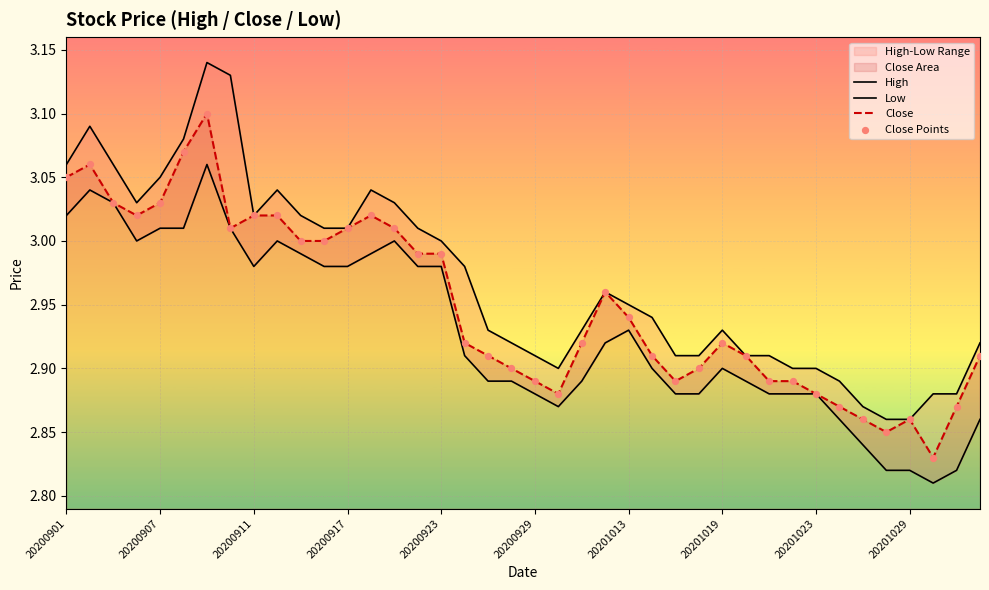

The value of Close at 20201013 is 4.2. True or false?

False